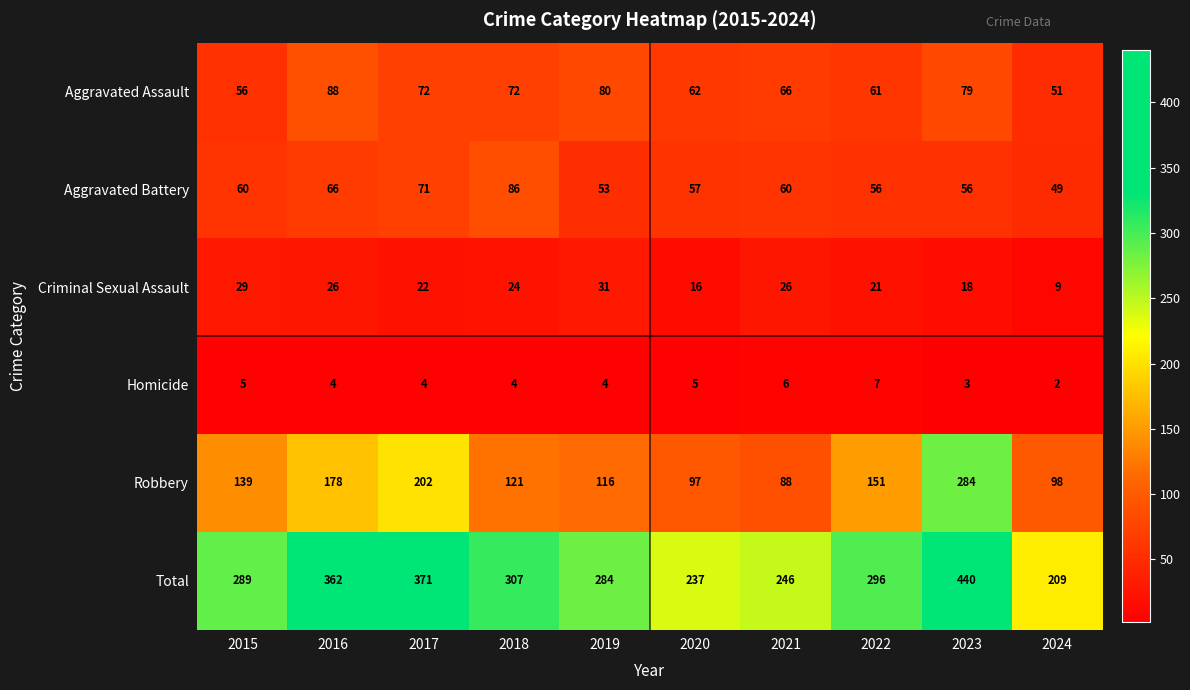

What is the average value of the Aggravated Assault series?

69